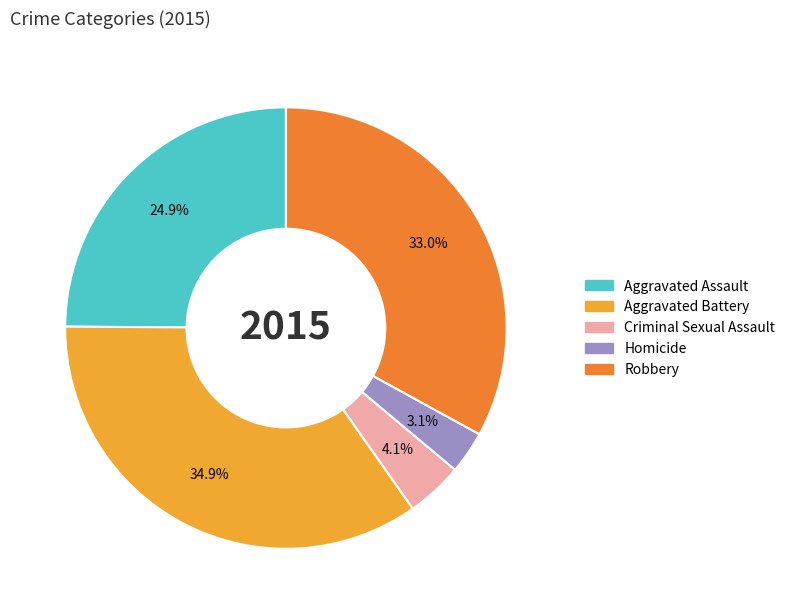

Which has a higher value, Aggravated Battery or Robbery?

Aggravated Battery